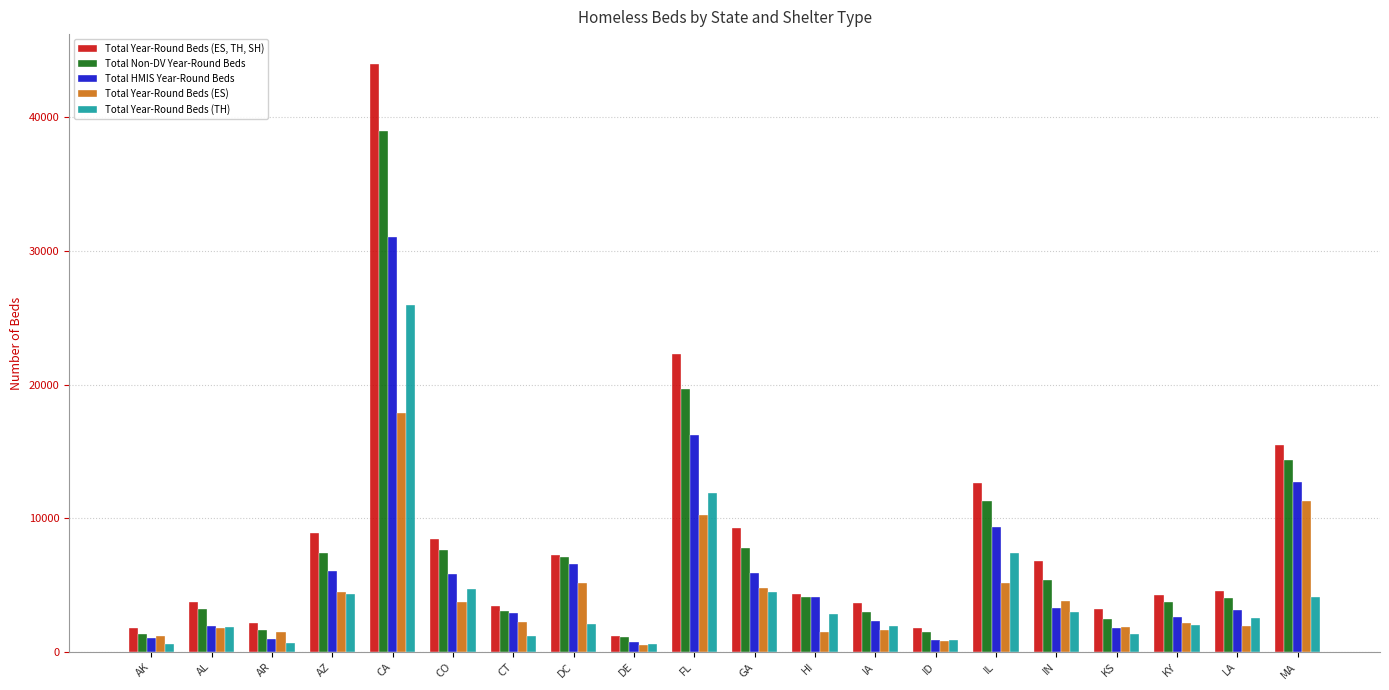

Is the value of Total HMIS Year-Round Beds at AZ greater than the value of Total Year-Round Beds (TH) at DC?

Yes